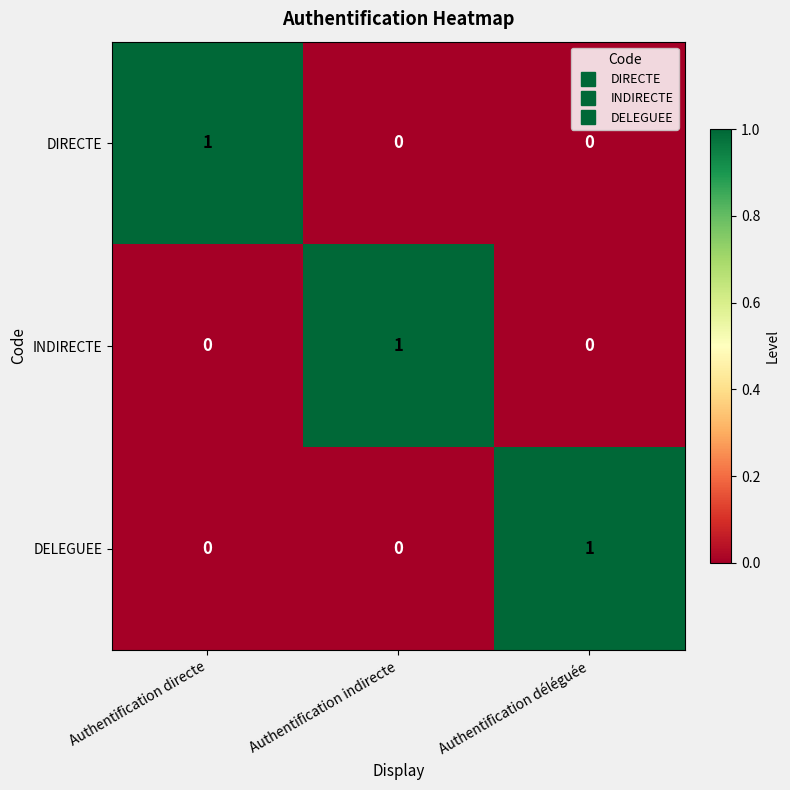

At how many categories does at least one series exceed 0?

3